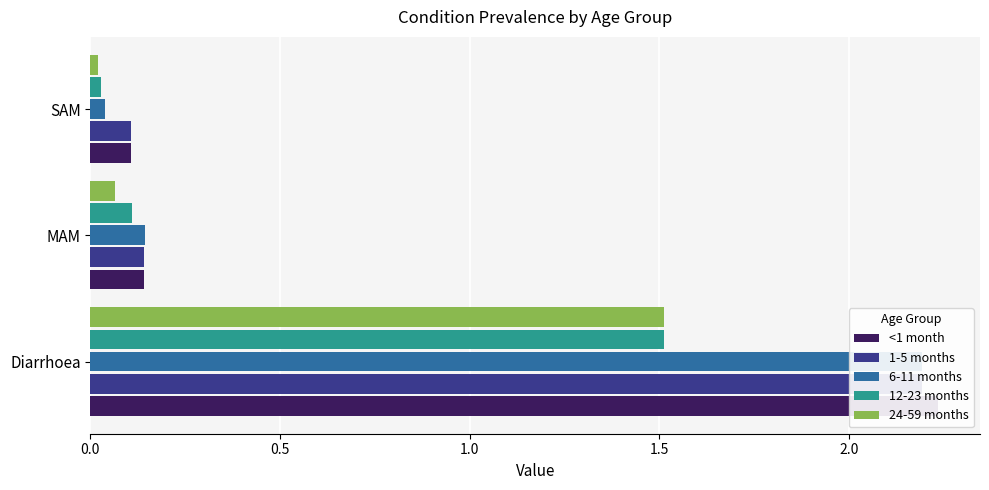

What is the difference between the highest and lowest values at Diarrhoea?

0.7